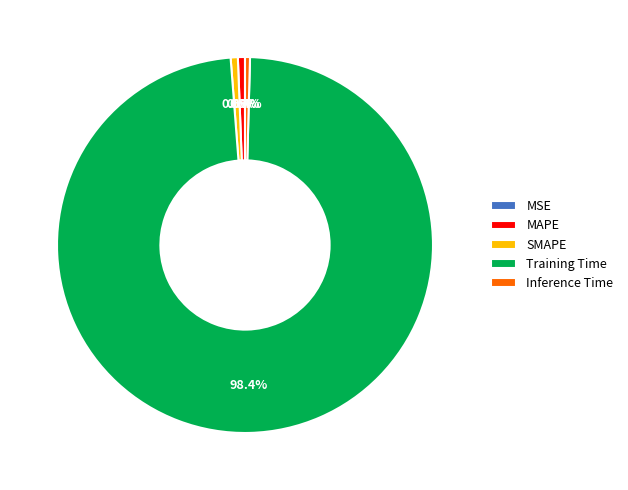

Is there any slice that represents more than half of the pie?

Yes